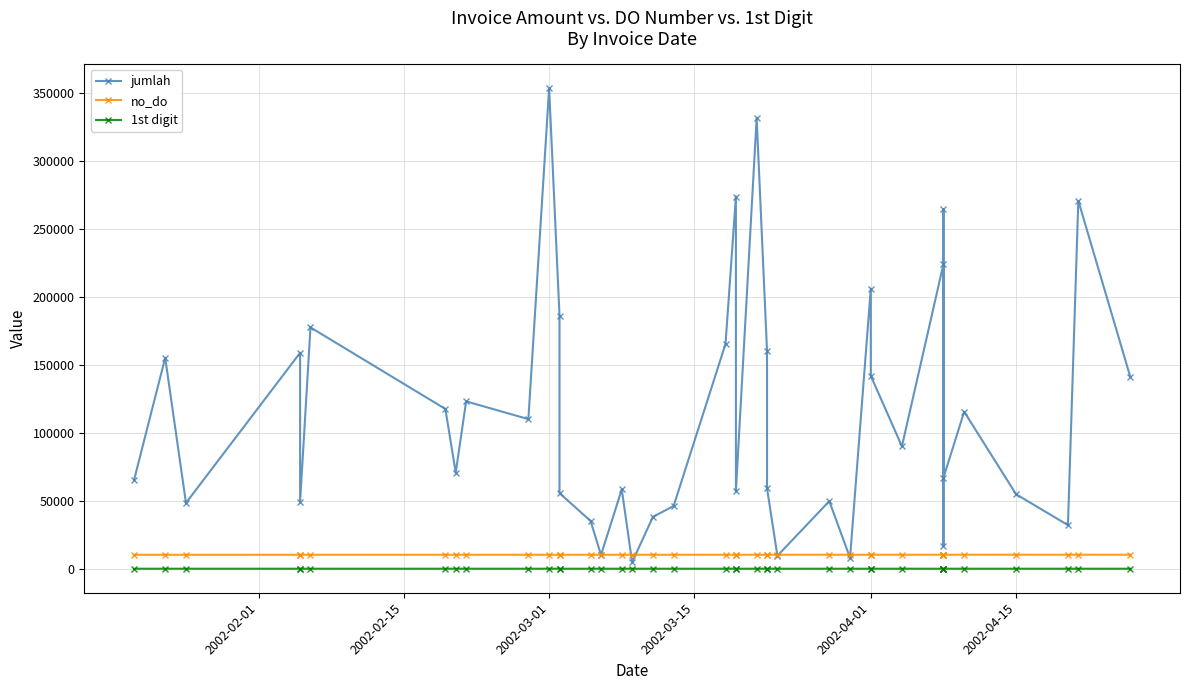

Is this an area chart (filled region under the line)?

No